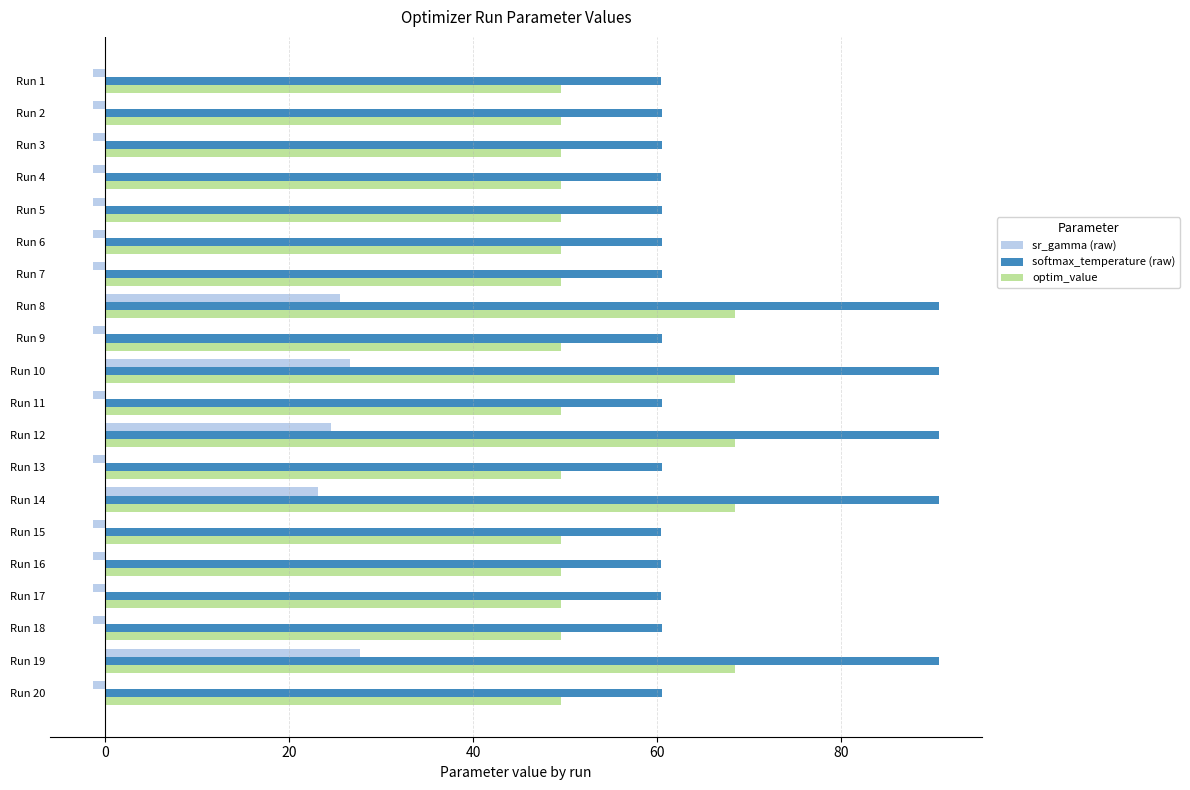

At which label is sr_gamma (raw) closest to 13?

Run 14